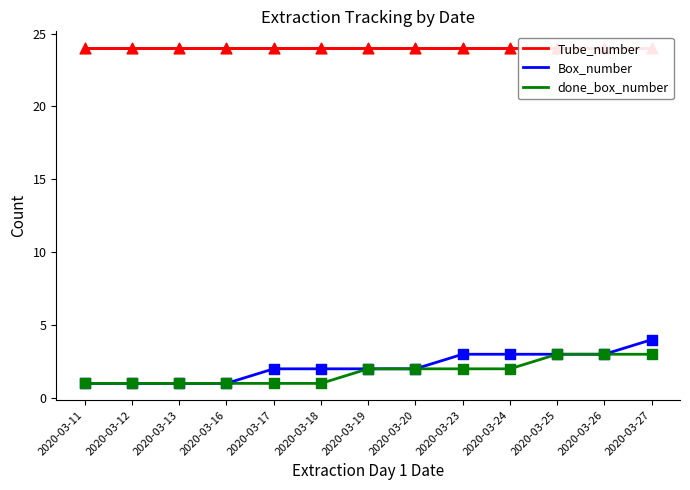

What is the total value across all series at 2020-03-16?

26